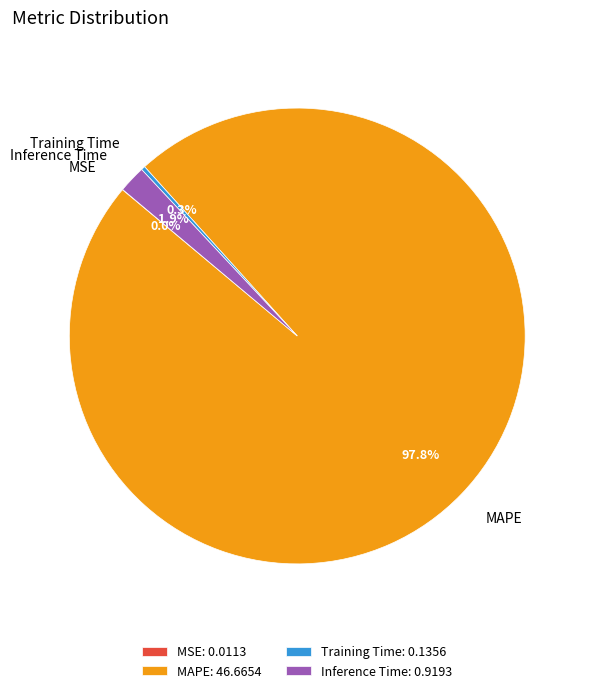

Is the sum of MAPE and Training Time greater than half?

Yes